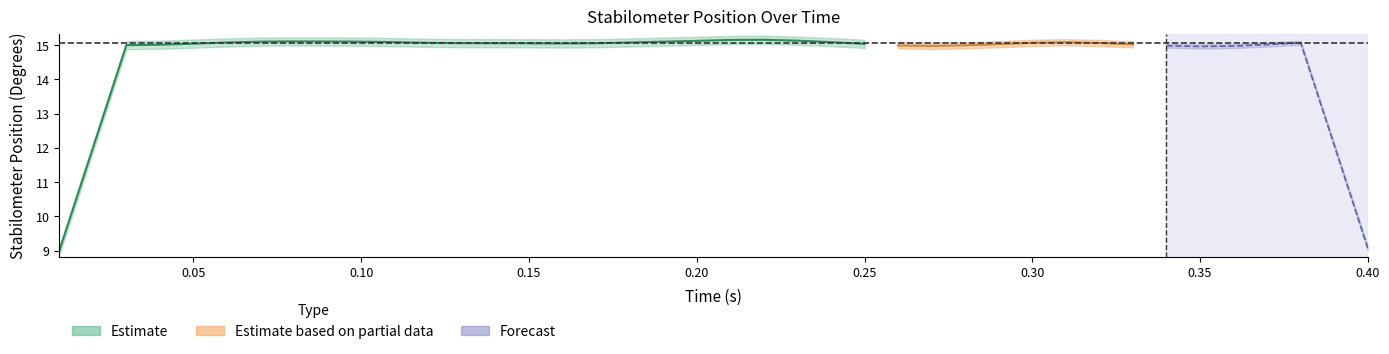

What is the sum of all position values?

602.2